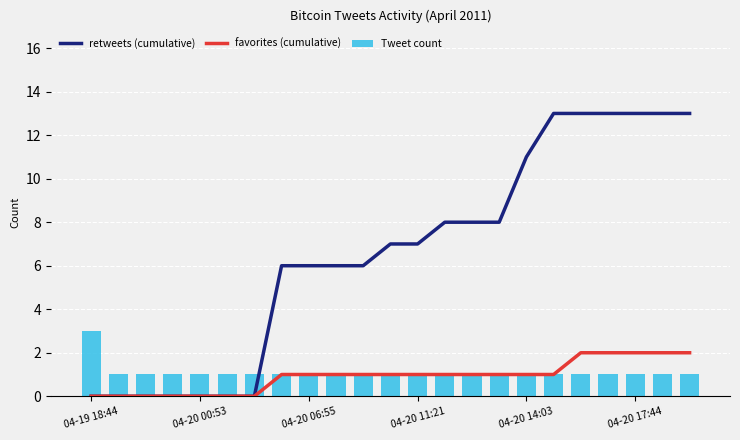

Rank the series by their maximum value, from lowest to highest.

favorites (cumulative), Tweet count, retweets (cumulative)